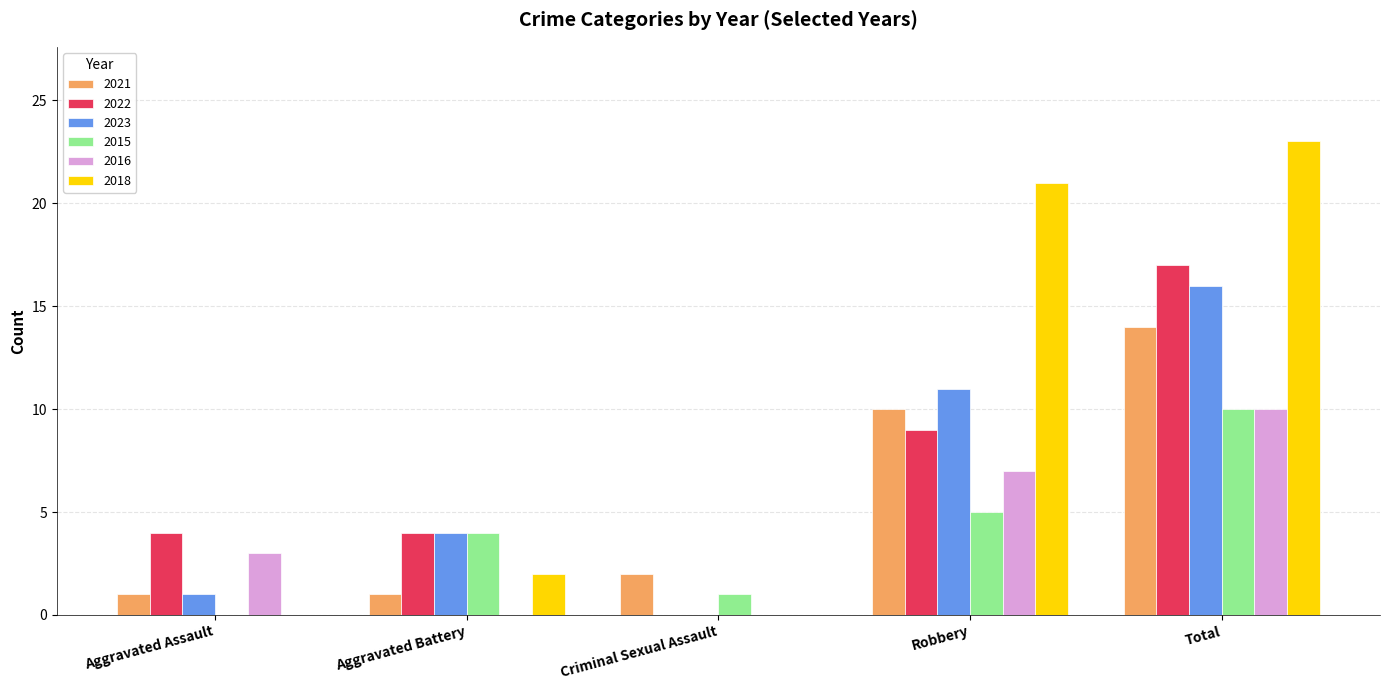

What are all the series names shown in the legend?

2021, 2022, 2023, 2015, 2016, 2018